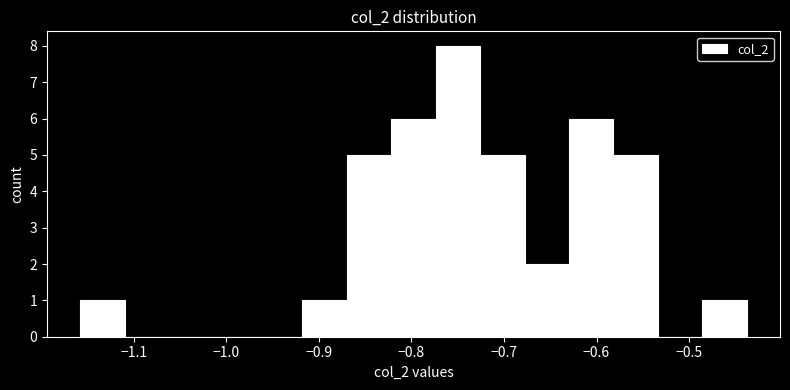

Reading left to right, transcribe this chart: for each bar, give the range it covers on the x-axis and its height. Neither the bar edges nor the heights are printed on the chart, so give them approximately, as read against the axes.

-1.16 to -1.11: 1
-1.11 to -1.06: 0
-1.06 to -1.01: 0
-1.01 to -0.97: 0
-0.97 to -0.92: 0
-0.92 to -0.87: 1
-0.87 to -0.82: 5
-0.82 to -0.77: 6
-0.77 to -0.73: 8
-0.73 to -0.68: 5
-0.68 to -0.63: 2
-0.63 to -0.58: 6
-0.58 to -0.53: 5
-0.53 to -0.49: 0
-0.49 to -0.44: 1